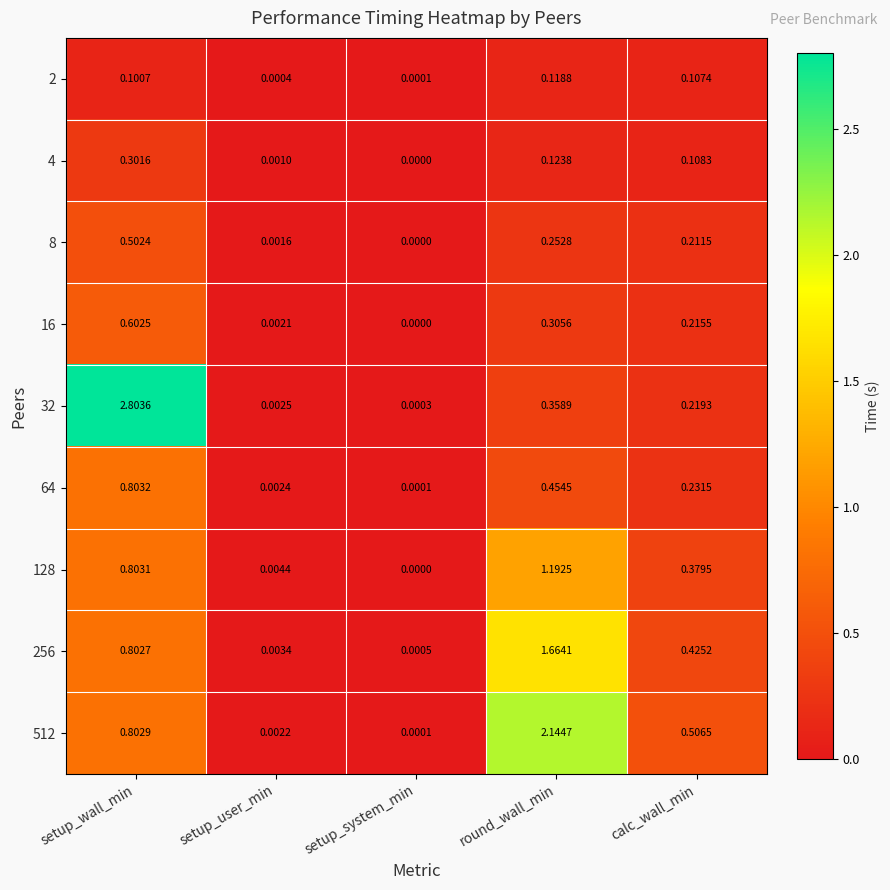

Which series has the largest range (max minus min)?

32